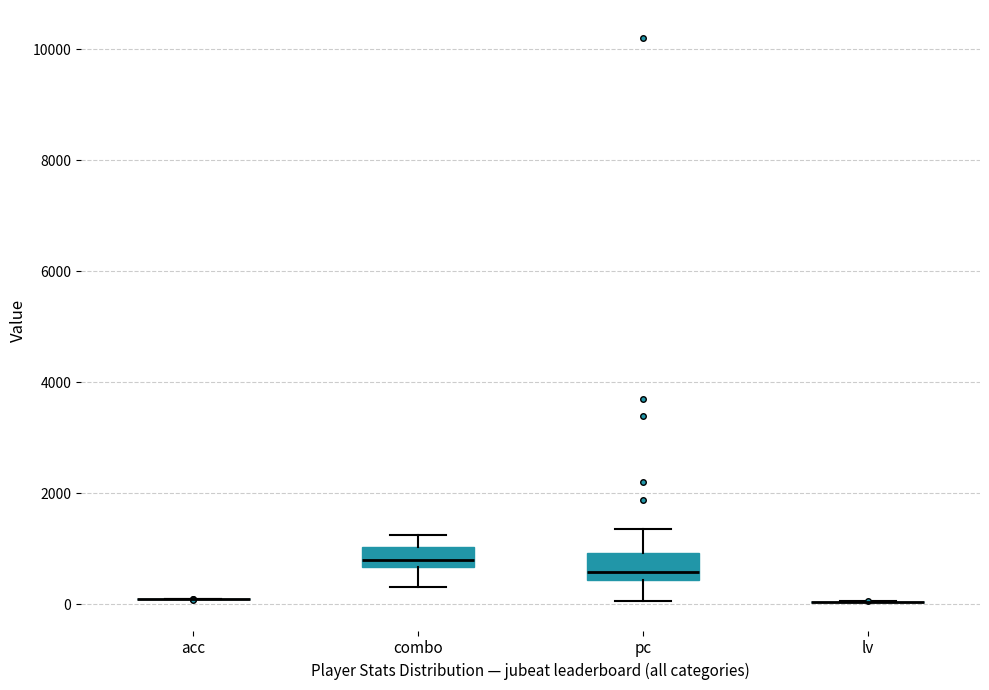

Reading left to right, transcribe this box plot: for each box, give where its median line is, the range the box spans, and where its two whiskers end, as read against the y-axis. The values are not printed on the chart, so give them approximately, as read against the axis.

acc: box collapsed to a line at 0, whiskers 0 to 0
combo: median 800, box 600 to 1000, whiskers 400 to 1200
pc: median 600, box 400 to 1000, whiskers 0 to 1400
lv: box collapsed to a line at 0, whiskers 0 to 0